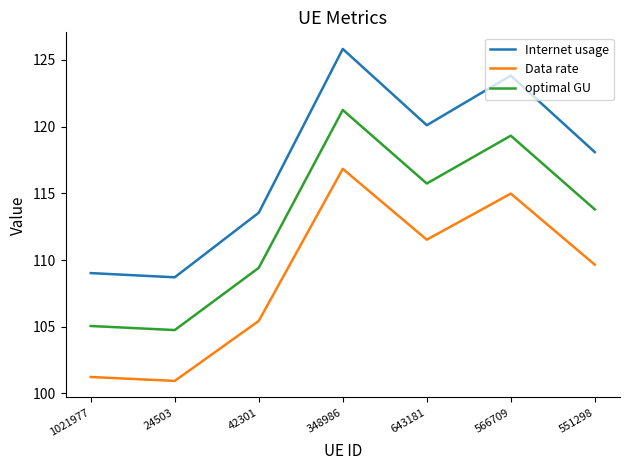

What is the difference between the highest and lowest values at 566709?

8.8